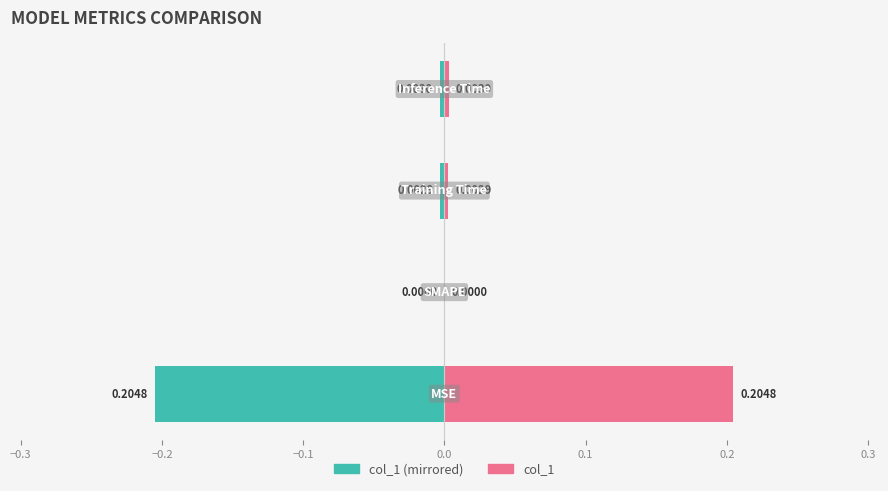

Count the number of data series in this chart.

2